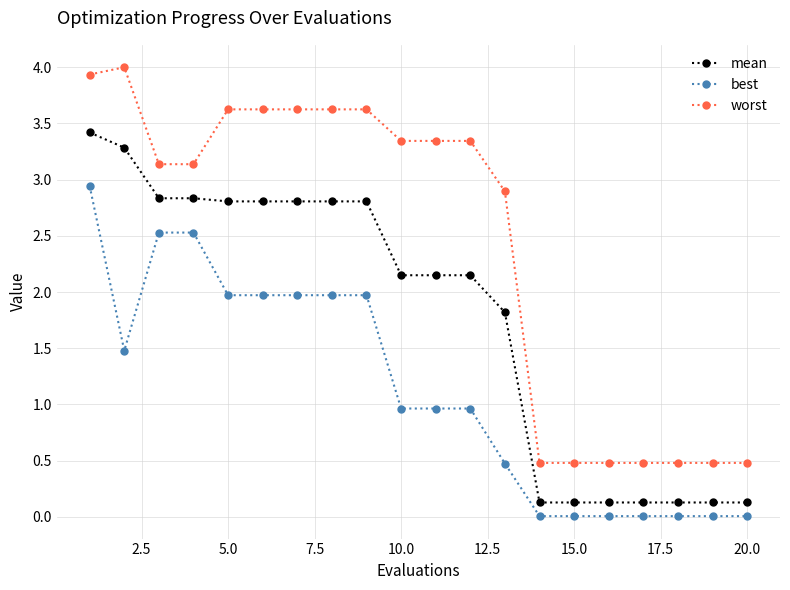

What is the highest value of the best series?

2.9